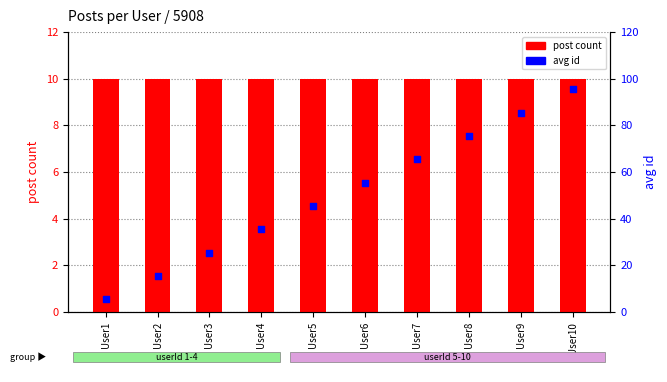

What are all the series names shown in the legend?

post count, avg id